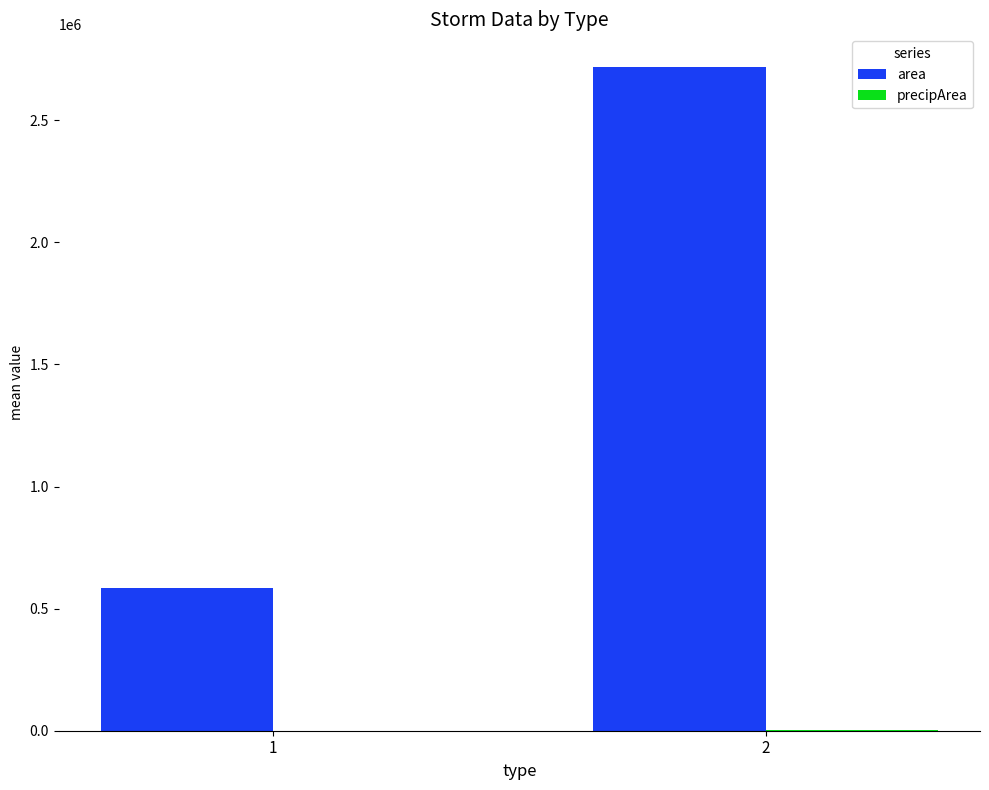

What is the sum of all area values?

3302794.1